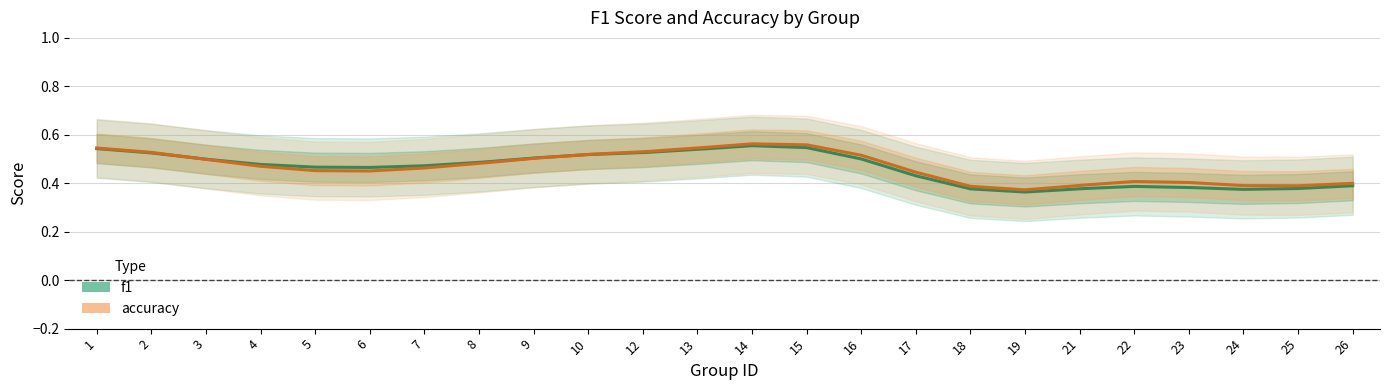

True or false: f1 has a value of 0.2 at 5.

False